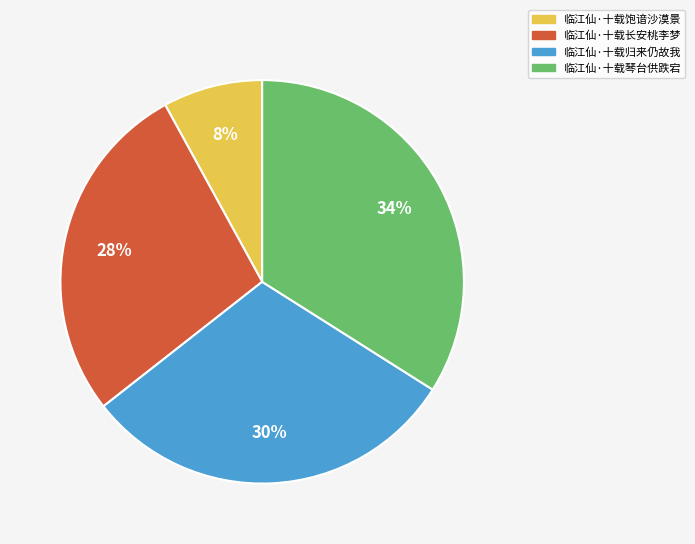

Combined, do 临江仙·十载琴台供跌宕 and 临江仙·十载饱谙沙漠景 account for over 50%?

No